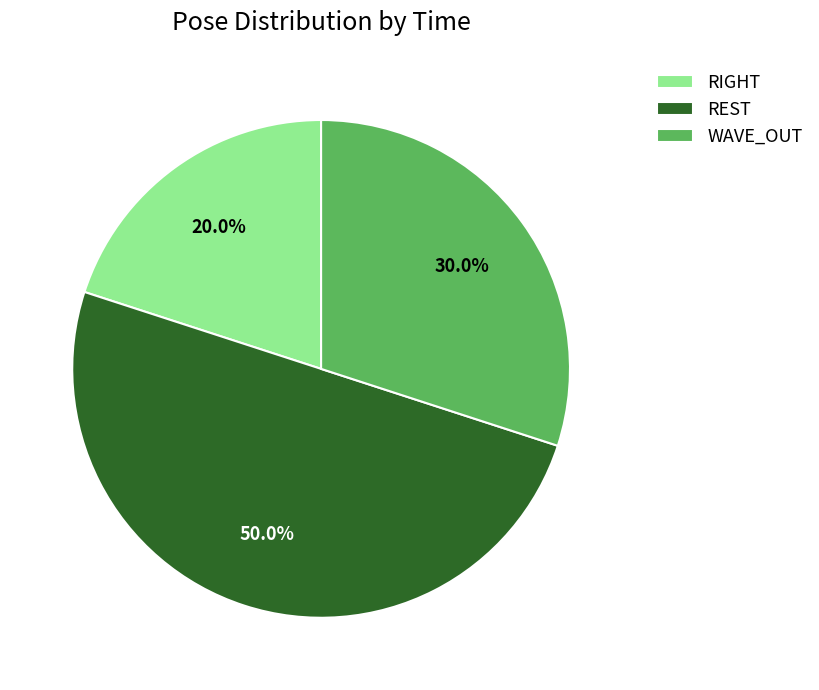

How much of the chart is everything except REST?

50.0%